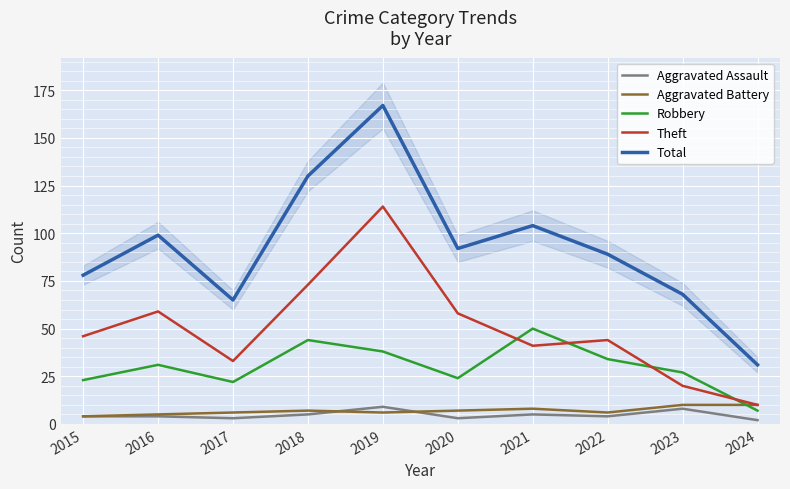

What is the sum of all Aggravated Battery values?

69